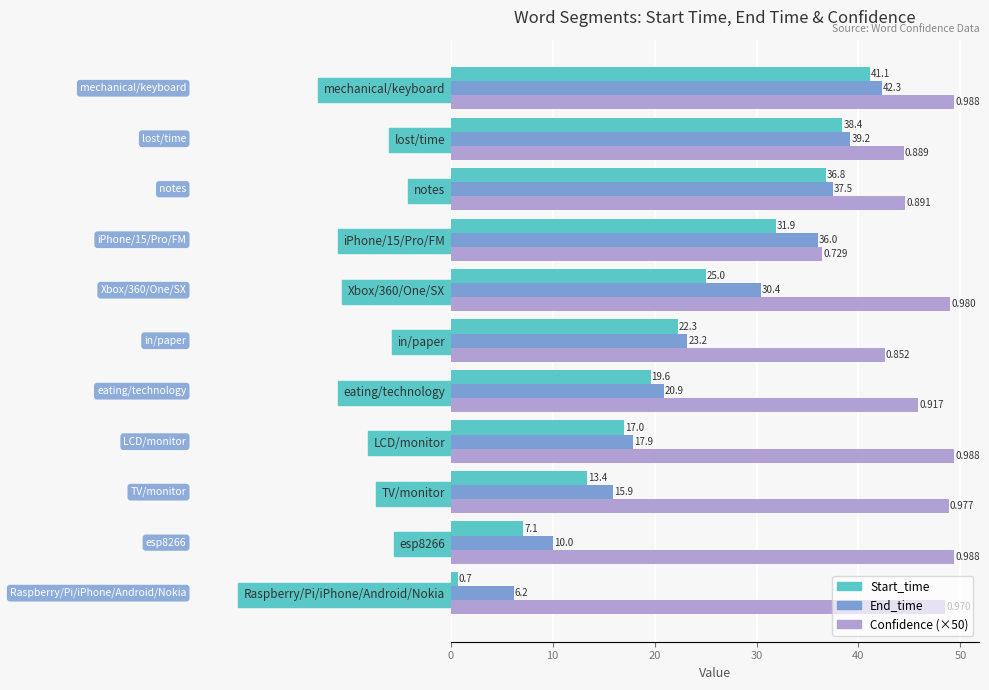

What is the difference between the maximum and minimum values in the Confidence (×50) series?

12.9